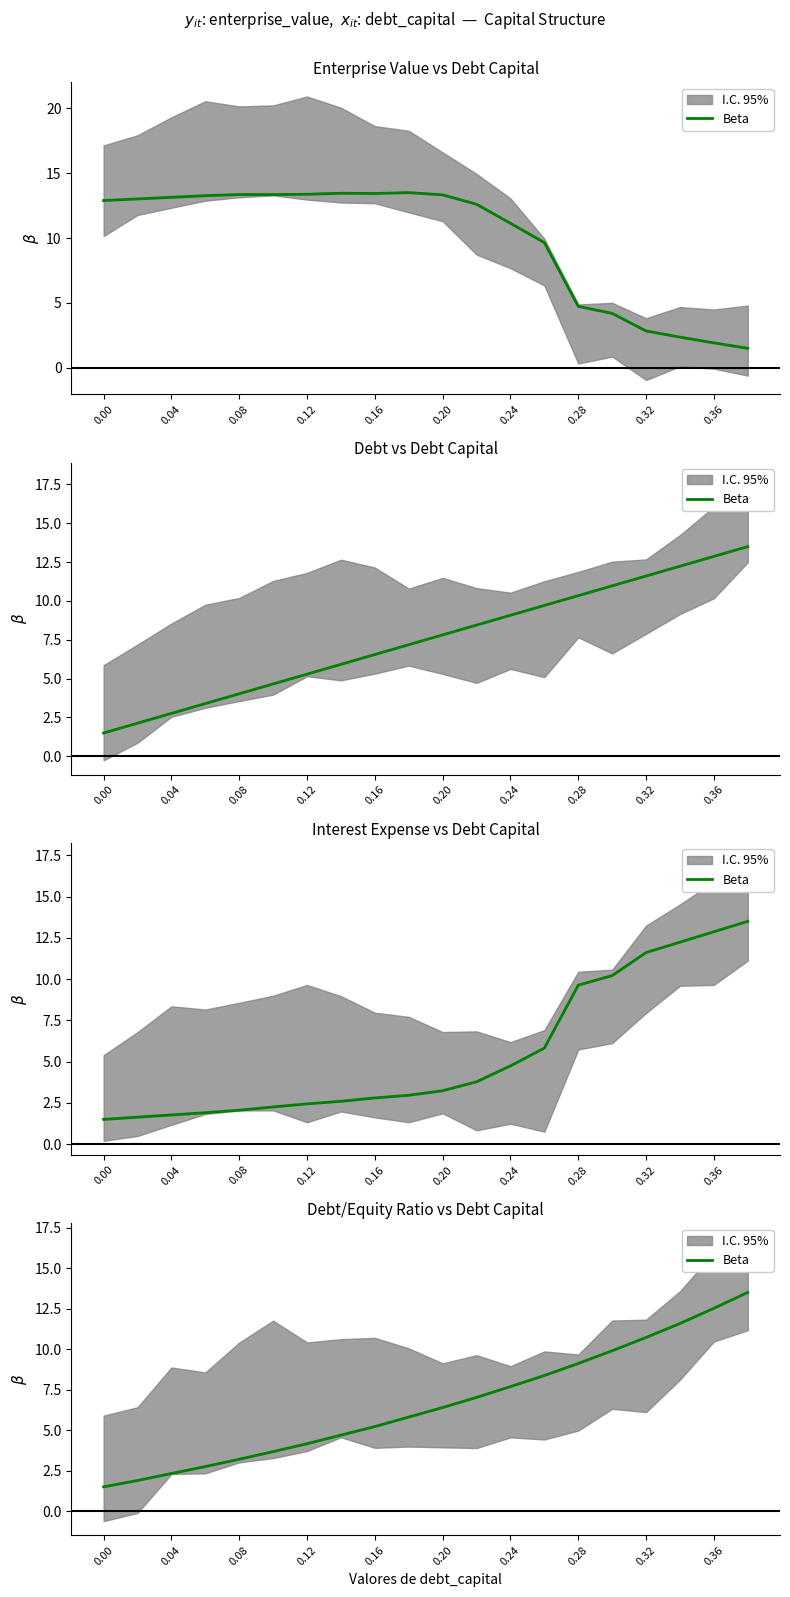

How many lines are shown in the chart?

1